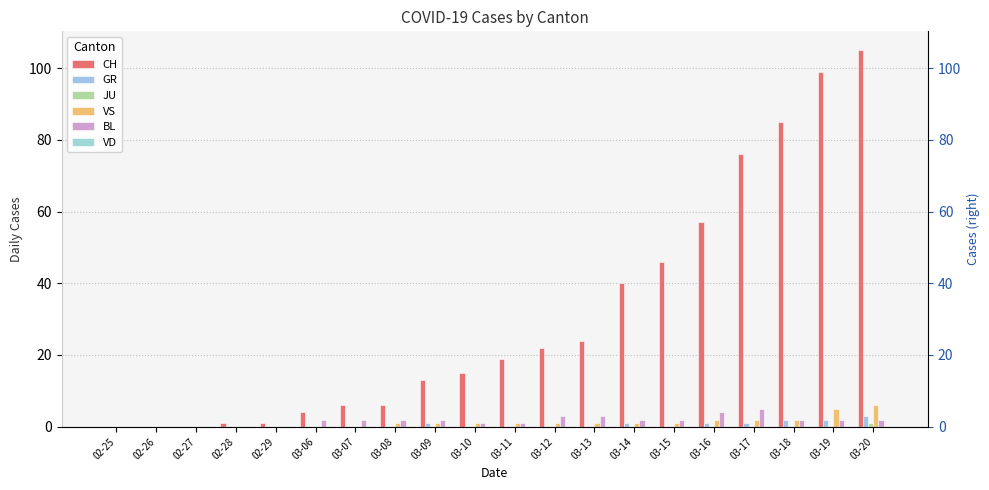

Reading left to right, what are all the values shown in this chart?

CH: 02-25=0	02-26=0	02-27=0	02-28=1	02-29=1	03-06=4	03-07=6	03-08=6	03-09=13	03-10=15	03-11=19	03-12=22	03-13=24	03-14=40	03-15=46	03-16=57	03-17=76	03-18=85	03-19=99	03-20=105
GR: 02-25=0	02-26=0	02-27=0	02-28=0	02-29=0	03-06=0	03-07=0	03-08=0	03-09=1	03-10=0	03-11=0	03-12=0	03-13=0	03-14=1	03-15=0	03-16=1	03-17=1	03-18=2	03-19=2	03-20=3
JU: 02-25=0	02-26=0	02-27=0	02-28=0	02-29=0	03-06=0	03-07=0	03-08=0	03-09=0	03-10=0	03-11=0	03-12=0	03-13=0	03-14=0	03-15=0	03-16=0	03-17=0	03-18=0	03-19=0	03-20=1
VS: 02-25=0	02-26=0	02-27=0	02-28=0	02-29=0	03-06=0	03-07=0	03-08=1	03-09=1	03-10=1	03-11=1	03-12=1	03-13=1	03-14=1	03-15=1	03-16=2	03-17=2	03-18=2	03-19=5	03-20=6
BL: 02-25=0	02-26=0	02-27=0	02-28=0	02-29=0	03-06=2	03-07=2	03-08=2	03-09=2	03-10=1	03-11=1	03-12=3	03-13=3	03-14=2	03-15=2	03-16=4	03-17=5	03-18=2	03-19=2	03-20=2
VD: 02-25=0	02-26=0	02-27=0	02-28=0	02-29=0	03-06=0	03-07=0	03-08=0	03-09=0	03-10=0	03-11=0	03-12=0	03-13=0	03-14=0	03-15=0	03-16=0	03-17=0	03-18=0	03-19=0	03-20=0